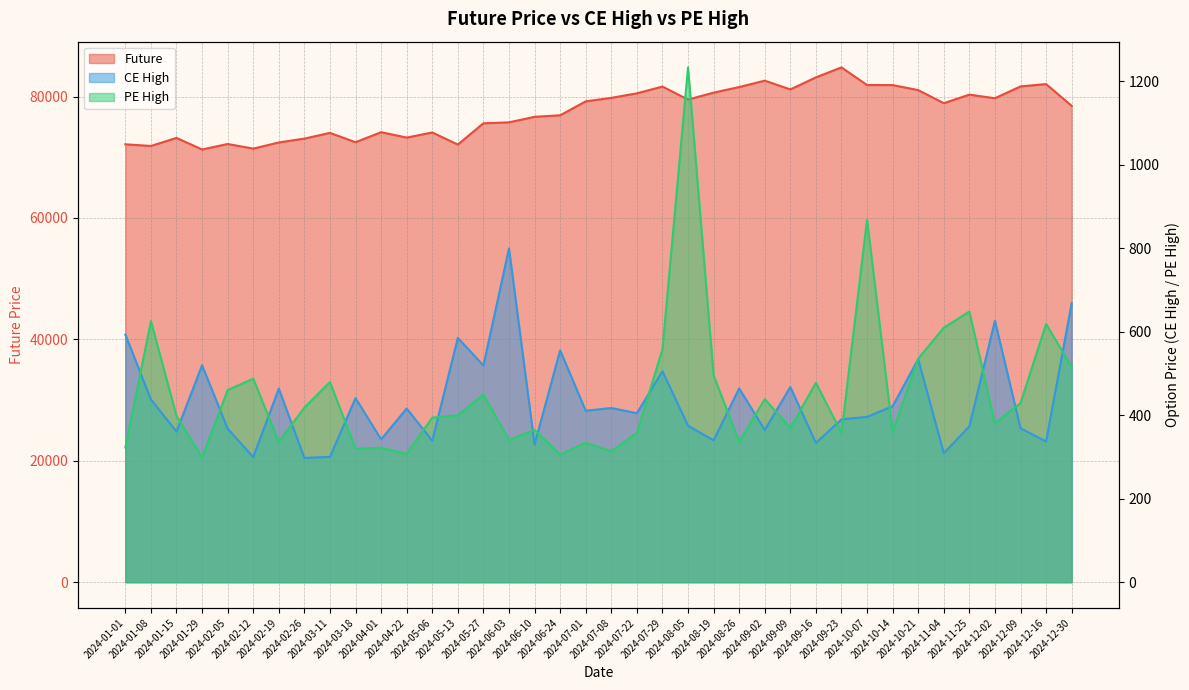

What is the label of the 16th point from the left?

2024-06-03